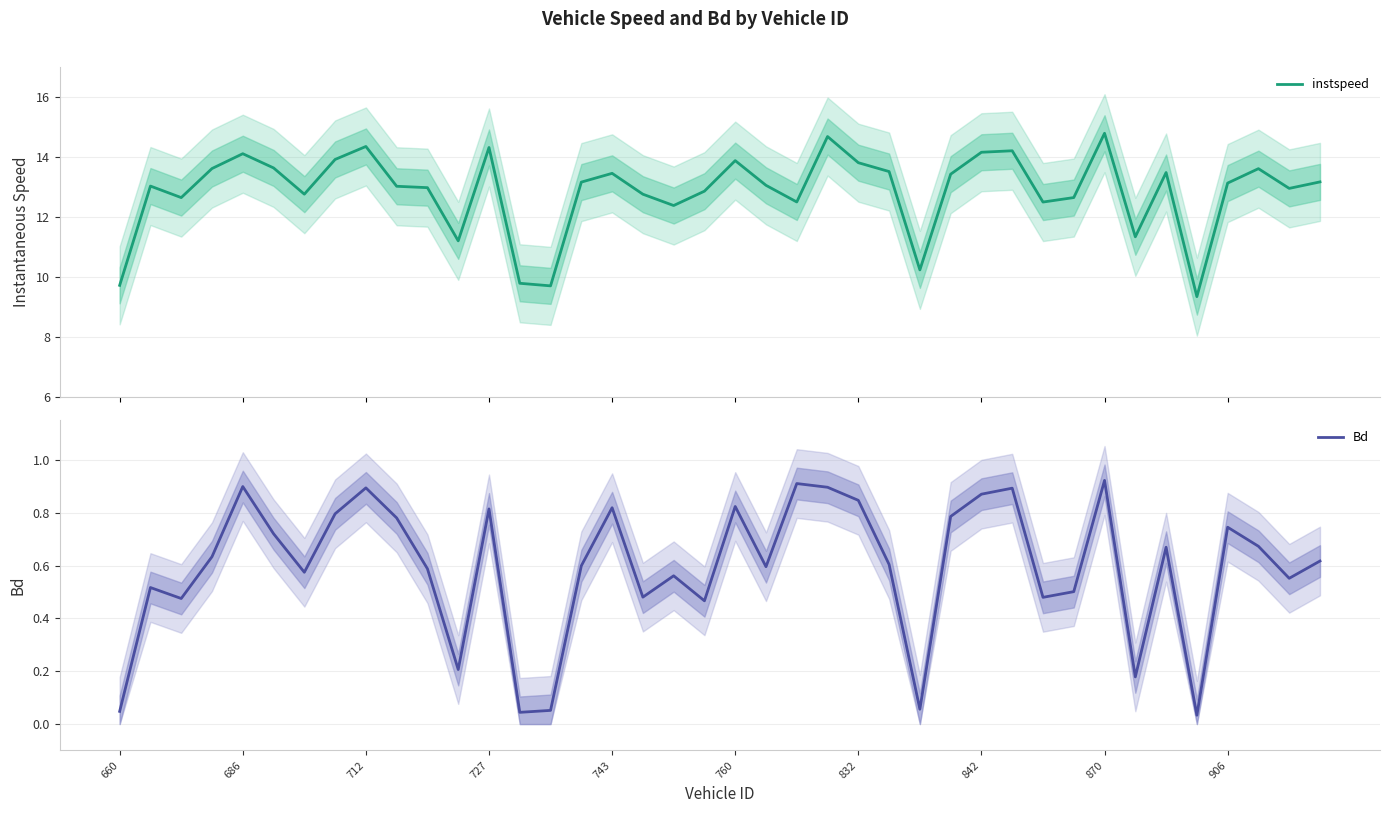

List the series in order of their peak value, lowest first.

Bd, instspeed